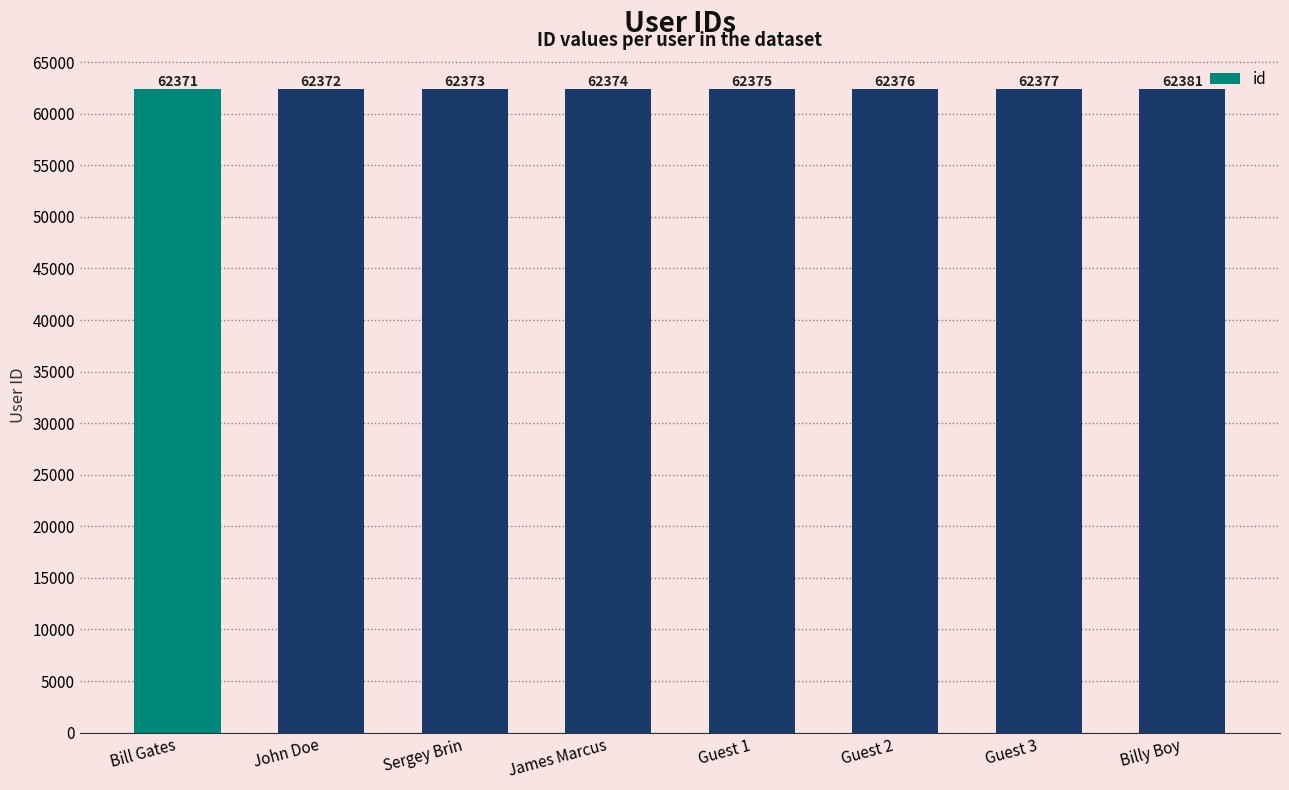

What is the label of the 8th bar from the right?

Bill Gates